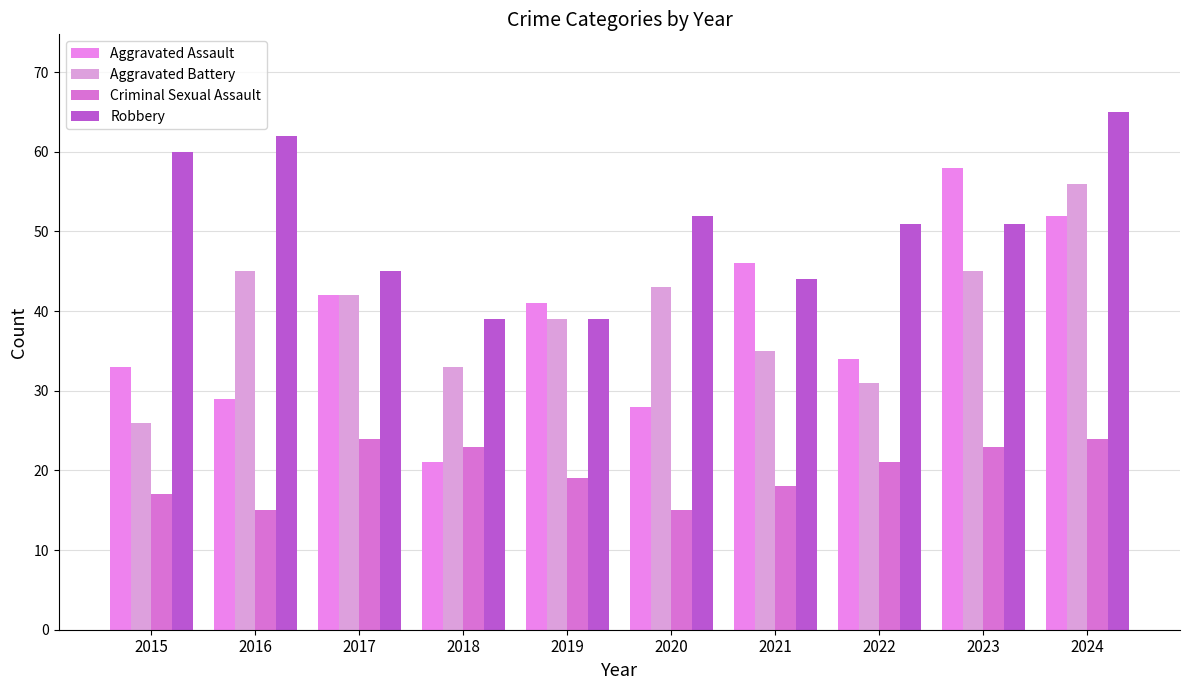

At which label does Robbery first exceed 51?

2015